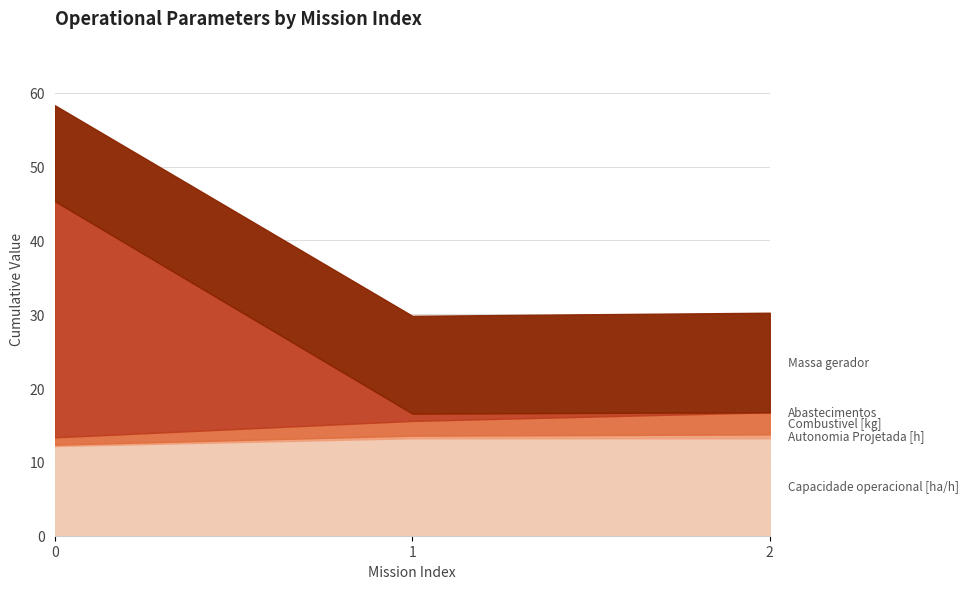

What are all the series names shown in the legend?

Capacidade operacional [ha/h], Autonomia Projetada [h], Combustivel [kg], Abastecimentos, Massa gerador